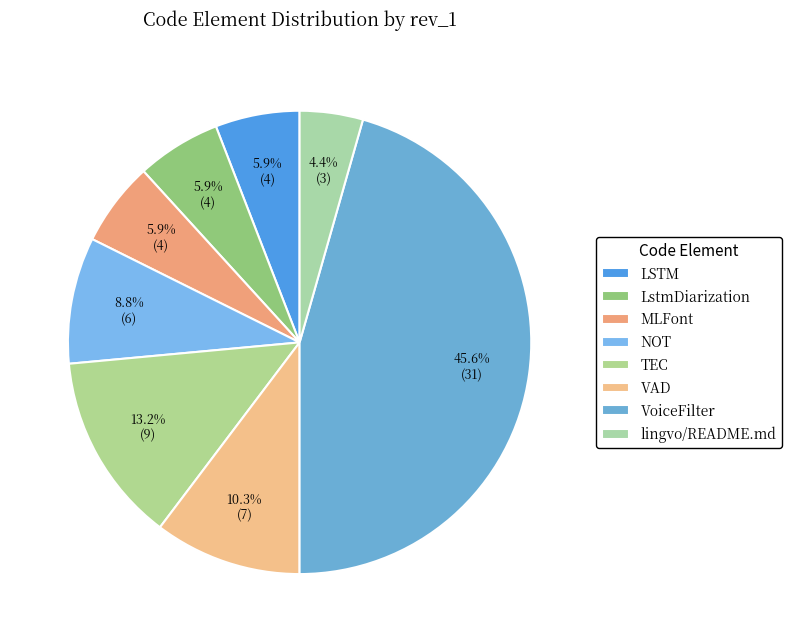

How many slices are in this pie chart?

8